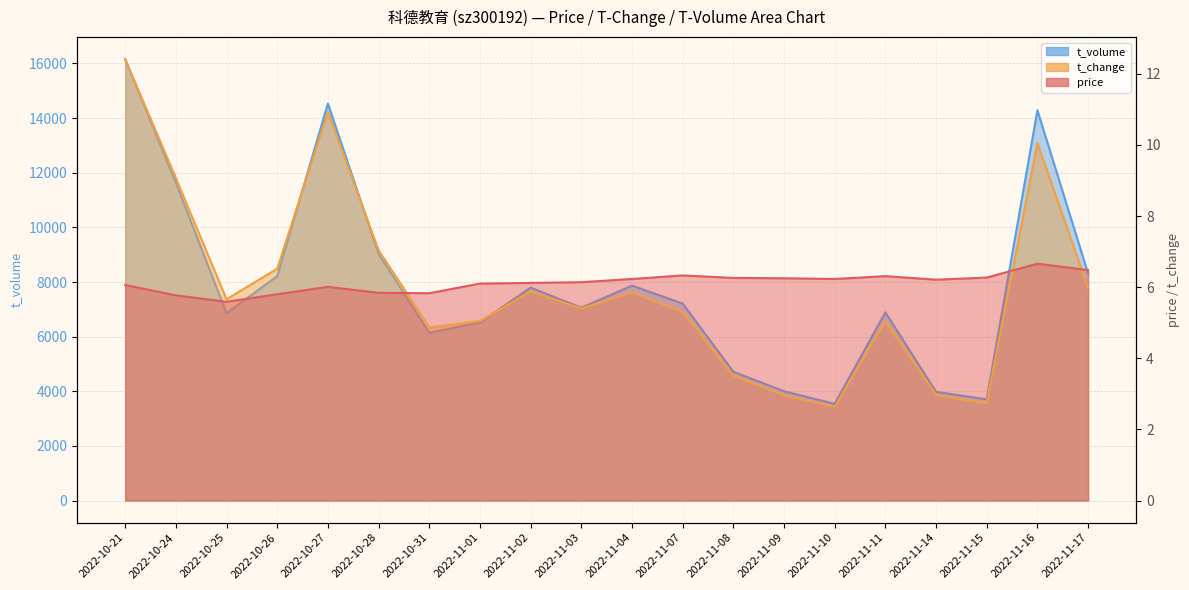

How many interior local peaks does the price series have?

4